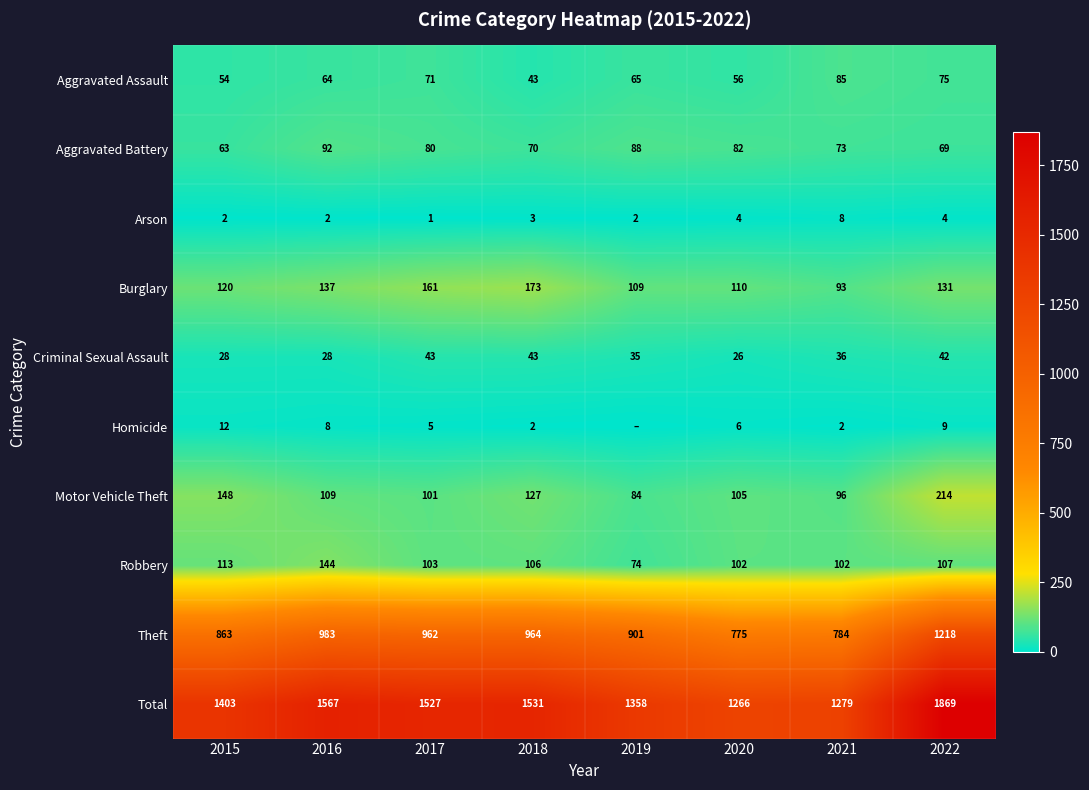

What is the difference between the highest and lowest values at 2021?

1277